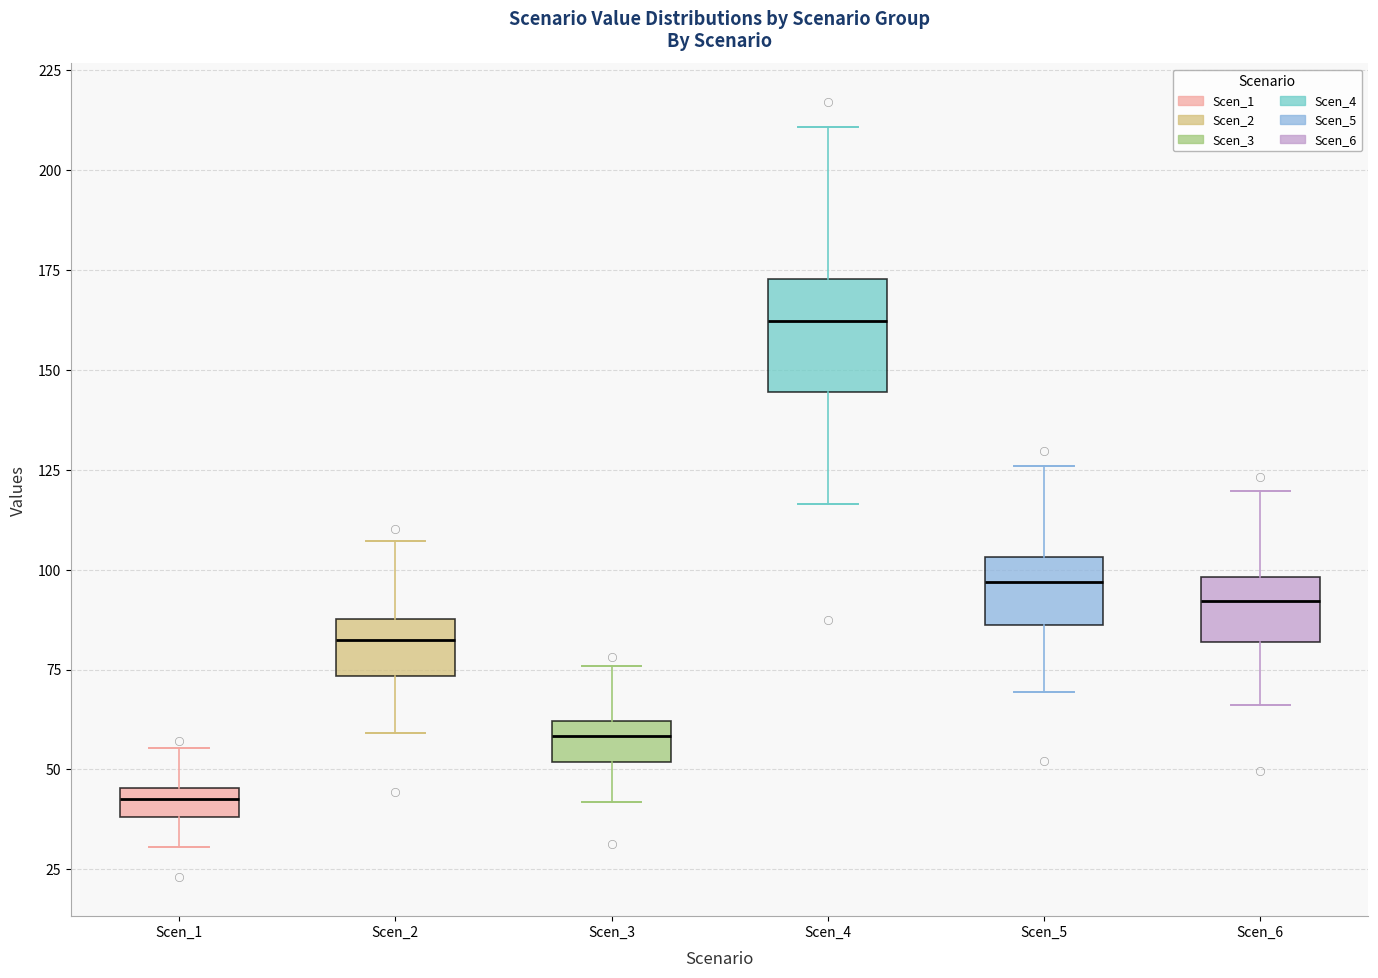

Where does the lower whisker of the box for Scen_2 end on the y-axis? The values are not printed on the chart, so give them approximately, as read against the axis.

60